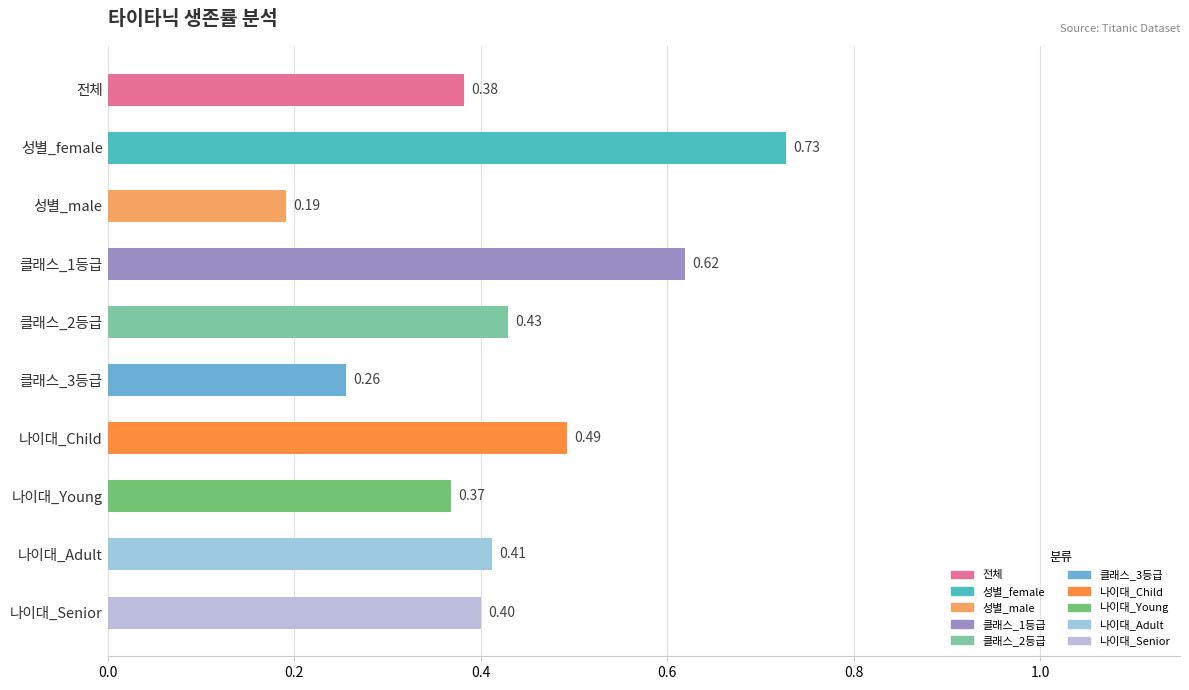

Is it true that the value at 클래스_3등급 is 0.4?

False